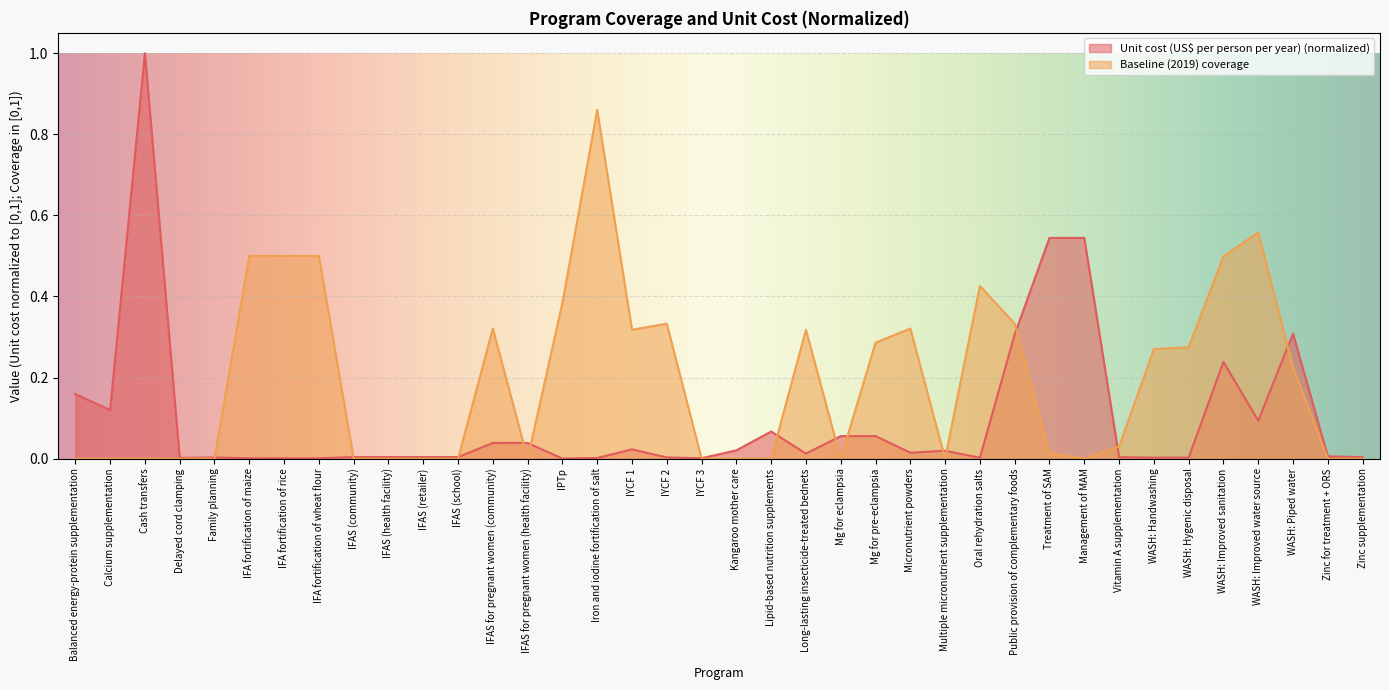

What is the label of the 17th point from the right?

Long-lasting insecticide-treated bednets